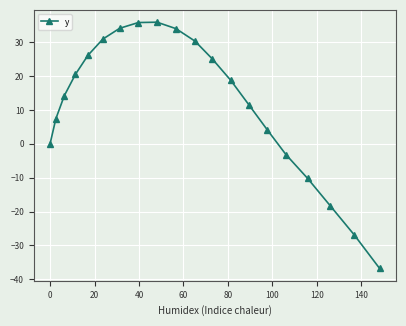

What is the minimum value shown in the chart?

-36.8